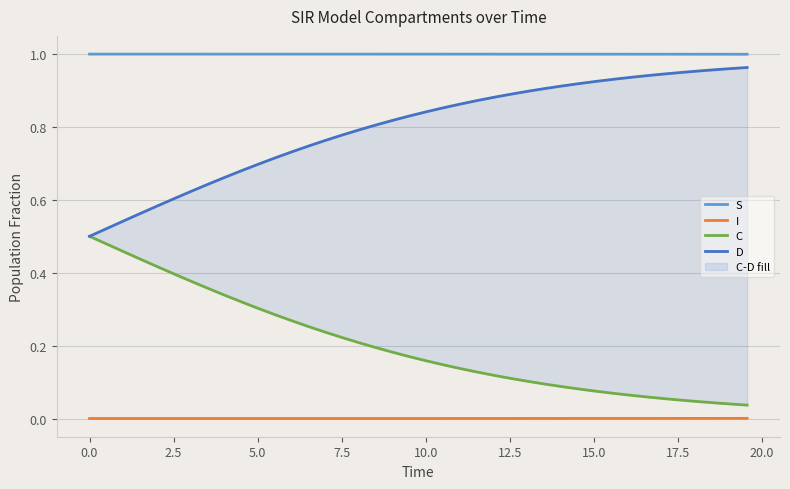

What is the lowest value of the S series?

1.0